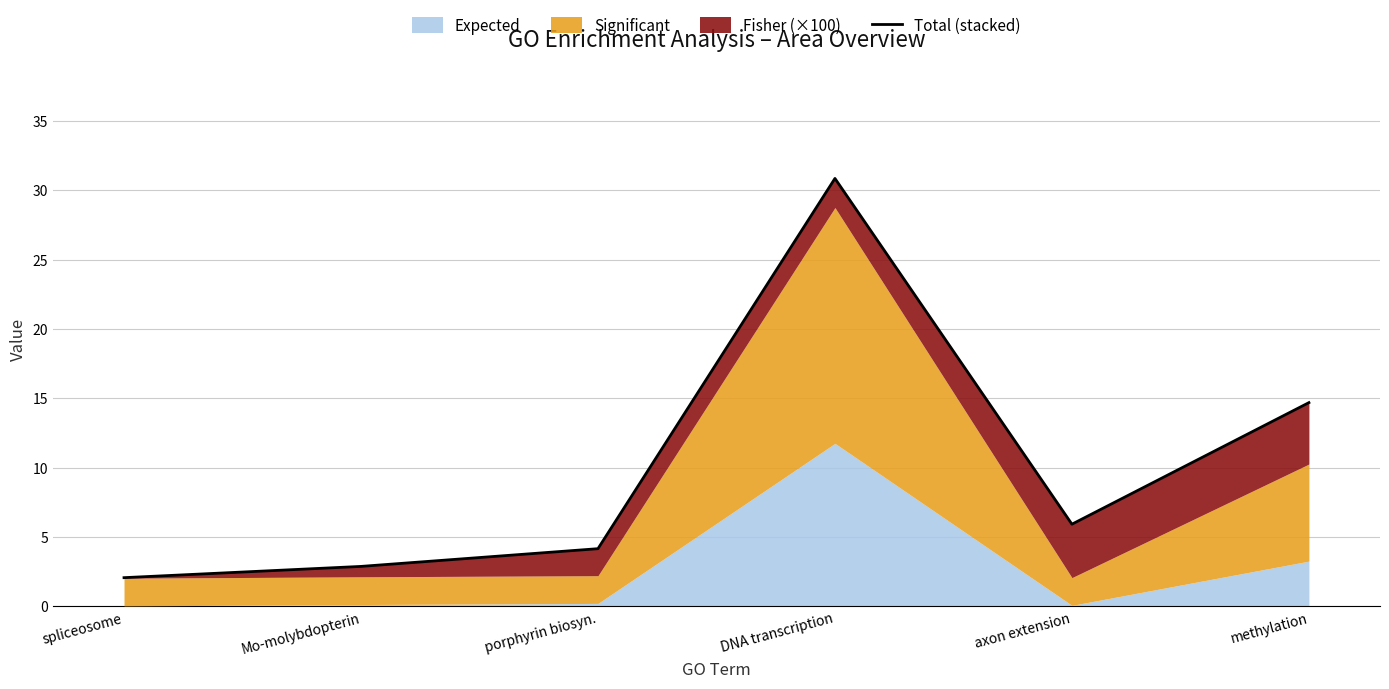

Between DNA transcription and methylation, which is larger?

DNA transcription